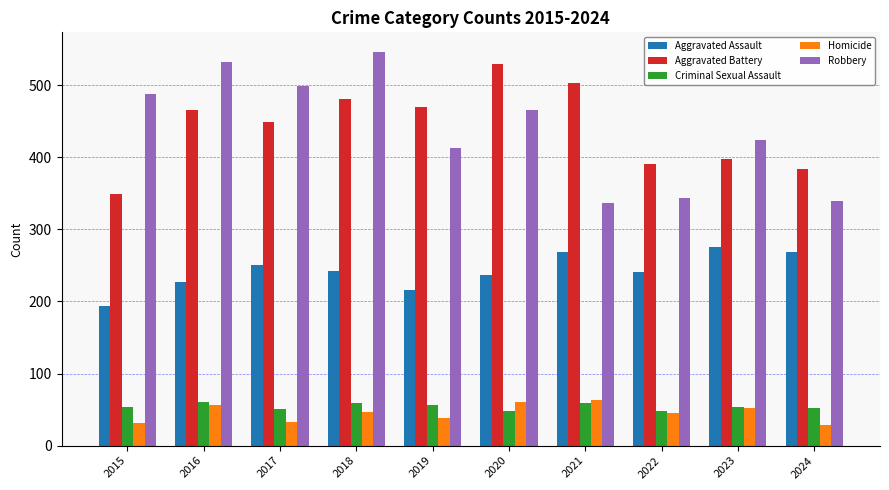

How many bars are there in total?

50